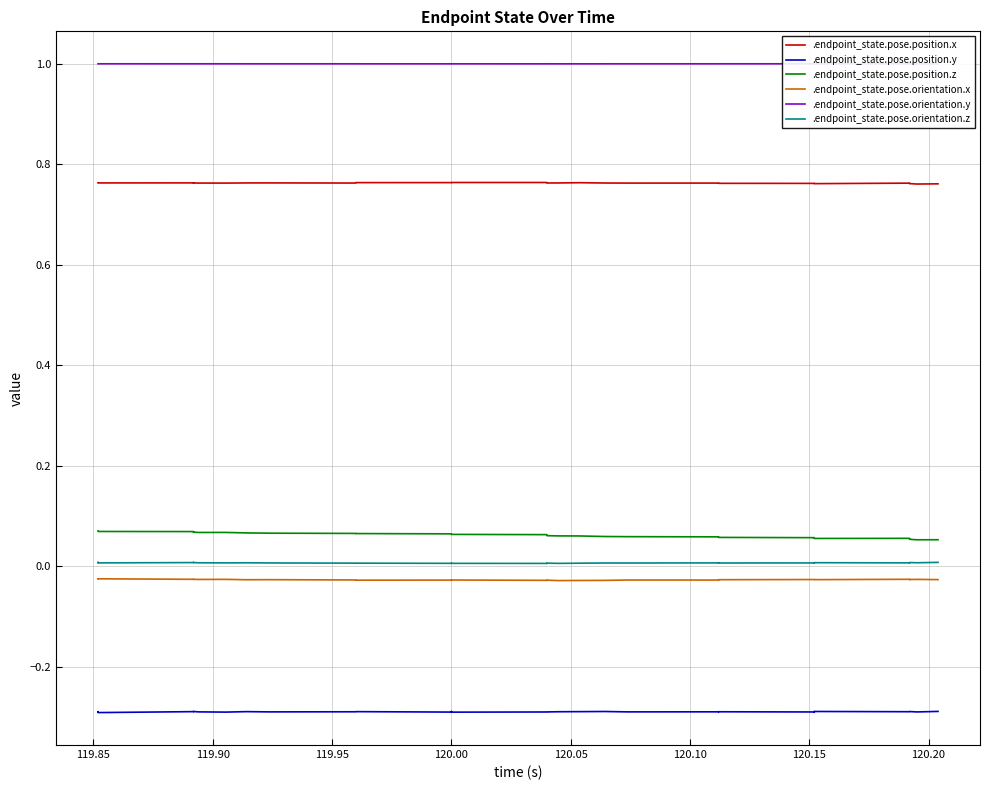

Reading left to right, list all the values displayed in this chart.

.endpoint_state.pose.position.x: 0.8	0.8	0.8	0.8	0.8	0.8	0.8	0.8	0.8	0.8	0.8	0.8	0.8	0.8	0.8	0.8	0.8	0.8	0.8	0.8	0.8	0.8	0.8	0.8	0.8	0.8	0.8	0.8	0.8	0.8	0.8	0.8	0.8	0.8	0.8	0.8	0.8	0.8	0.8	0.8
.endpoint_state.pose.position.y: -0.3	-0.3	-0.3	-0.3	-0.3	-0.3	-0.3	-0.3	-0.3	-0.3	-0.3	-0.3	-0.3	-0.3	-0.3	-0.3	-0.3	-0.3	-0.3	-0.3	-0.3	-0.3	-0.3	-0.3	-0.3	-0.3	-0.3	-0.3	-0.3	-0.3	-0.3	-0.3	-0.3	-0.3	-0.3	-0.3	-0.3	-0.3	-0.3	-0.3
.endpoint_state.pose.position.z: 0.1	0.1	0.1	0.1	0.1	0.1	0.1	0.1	0.1	0.1	0.1	0.1	0.1	0.1	0.1	0.1	0.1	0.1	0.1	0.1	0.1	0.1	0.1	0.1	0.1	0.1	0.1	0.1	0.1	0.1	0.1	0.1	0.1	0.1	0.1	0.1	0.1	0.1	0.1	0.1
.endpoint_state.pose.orientation.x: -0.0	-0.0	-0.0	-0.0	-0.0	-0.0	-0.0	-0.0	-0.0	-0.0	-0.0	-0.0	-0.0	-0.0	-0.0	-0.0	-0.0	-0.0	-0.0	-0.0	-0.0	-0.0	-0.0	-0.0	-0.0	-0.0	-0.0	-0.0	-0.0	-0.0	-0.0	-0.0	-0.0	-0.0	-0.0	-0.0	-0.0	-0.0	-0.0	-0.0
.endpoint_state.pose.orientation.y: 1.0	1.0	1.0	1.0	1.0	1.0	1.0	1.0	1.0	1.0	1.0	1.0	1.0	1.0	1.0	1.0	1.0	1.0	1.0	1.0	1.0	1.0	1.0	1.0	1.0	1.0	1.0	1.0	1.0	1.0	1.0	1.0	1.0	1.0	1.0	1.0	1.0	1.0	1.0	1.0
.endpoint_state.pose.orientation.z: 0.0	0.0	0.0	0.0	0.0	0.0	0.0	0.0	0.0	0.0	0.0	0.0	0.0	0.0	0.0	0.0	0.0	0.0	0.0	0.0	0.0	0.0	0.0	0.0	0.0	0.0	0.0	0.0	0.0	0.0	0.0	0.0	0.0	0.0	0.0	0.0	0.0	0.0	0.0	0.0